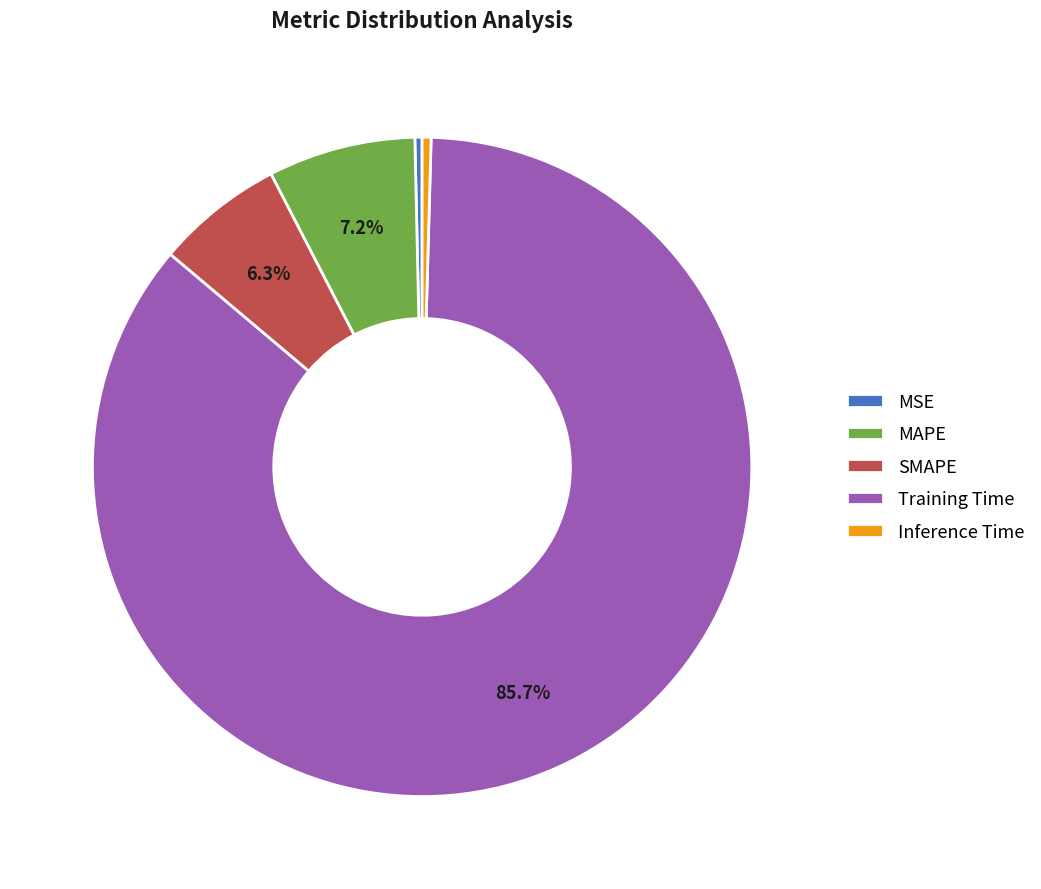

Between MAPE and Inference Time, which is larger?

MAPE